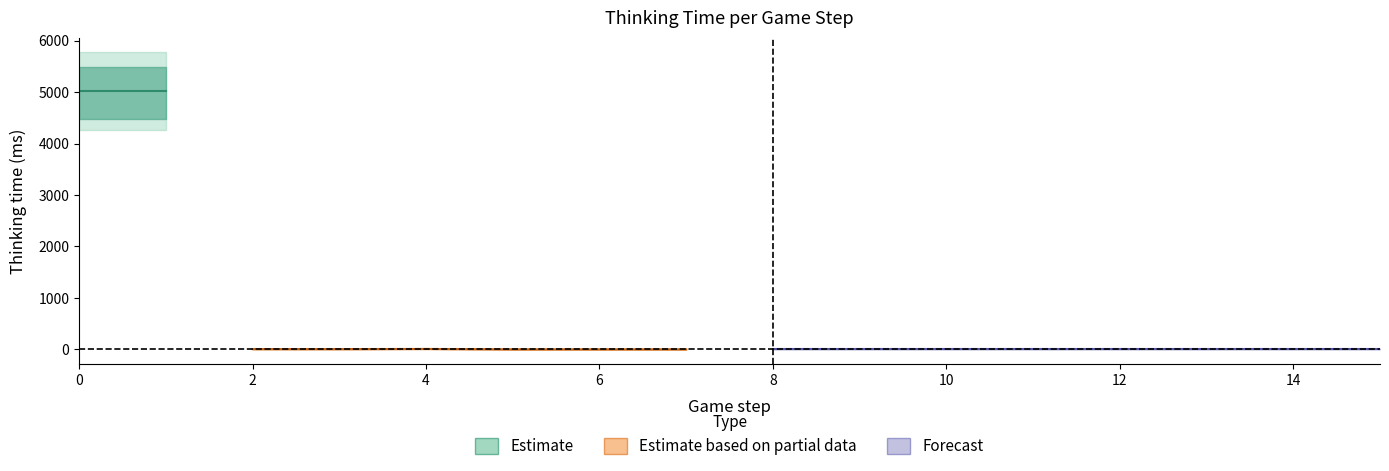

How many points are higher than both their immediate neighbors (excluding endpoints)?

1